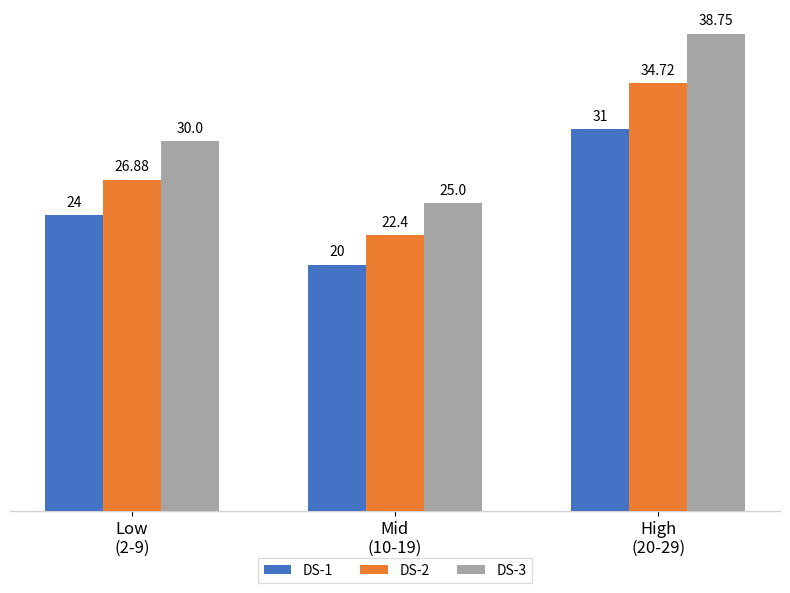

What are all the series names shown in the legend?

DS-1, DS-2, DS-3